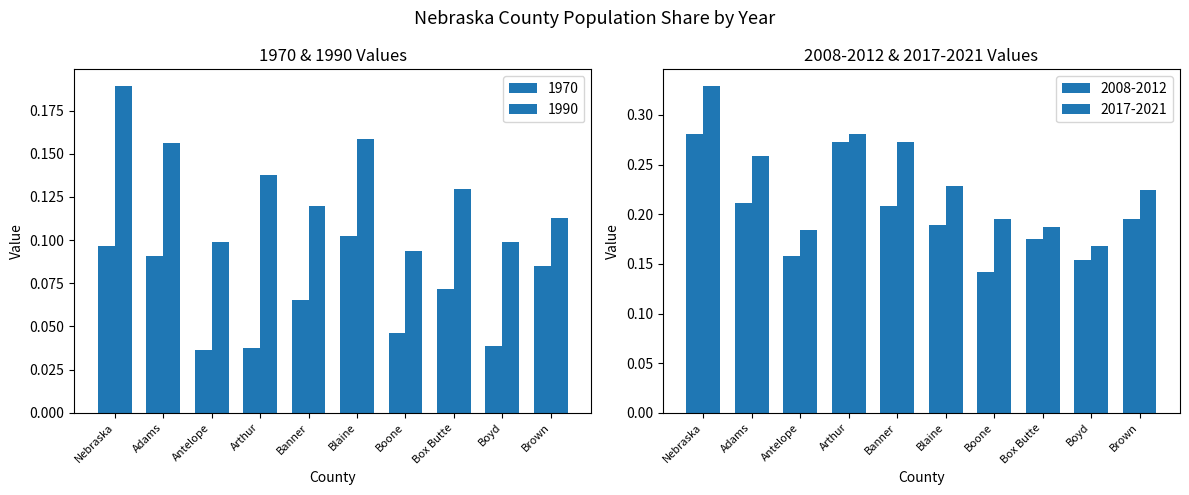

At which label does 1970 reach its minimum?

Antelope